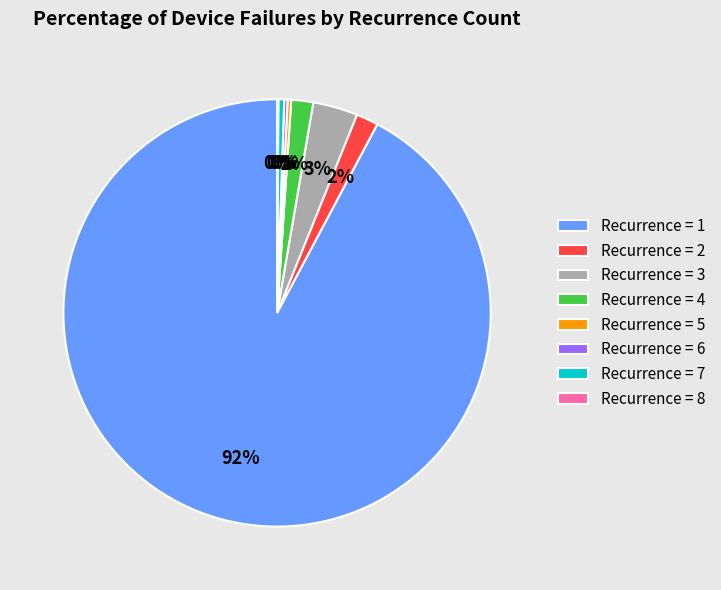

Approximately how many times larger is the value at Recurrence = 2 compared to Recurrence = 4?

1.0